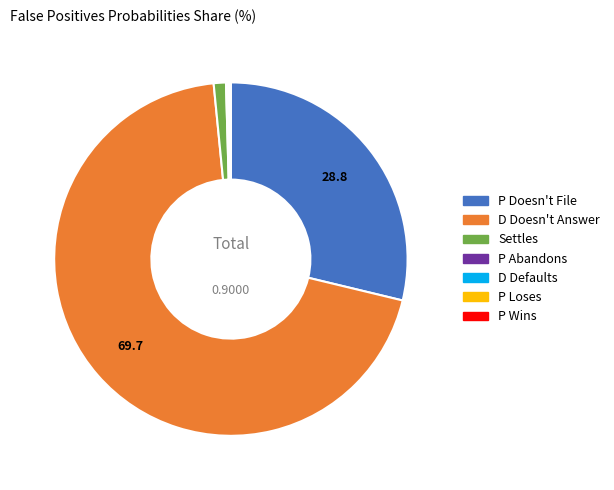

What is the largest slice in the pie chart?

D Doesn't Answer